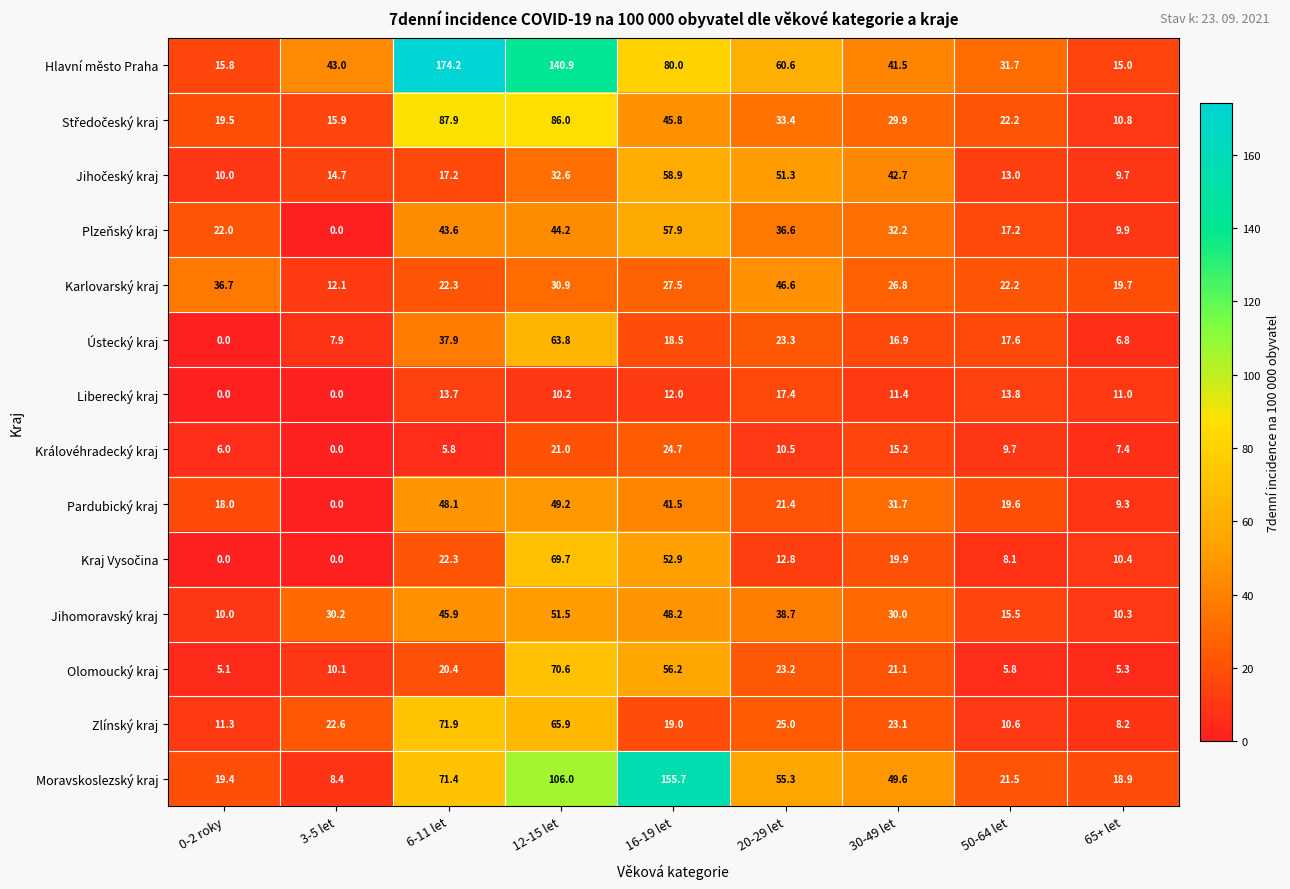

Which category has the lowest value in the Jihomoravský kraj series?

0-2 roky